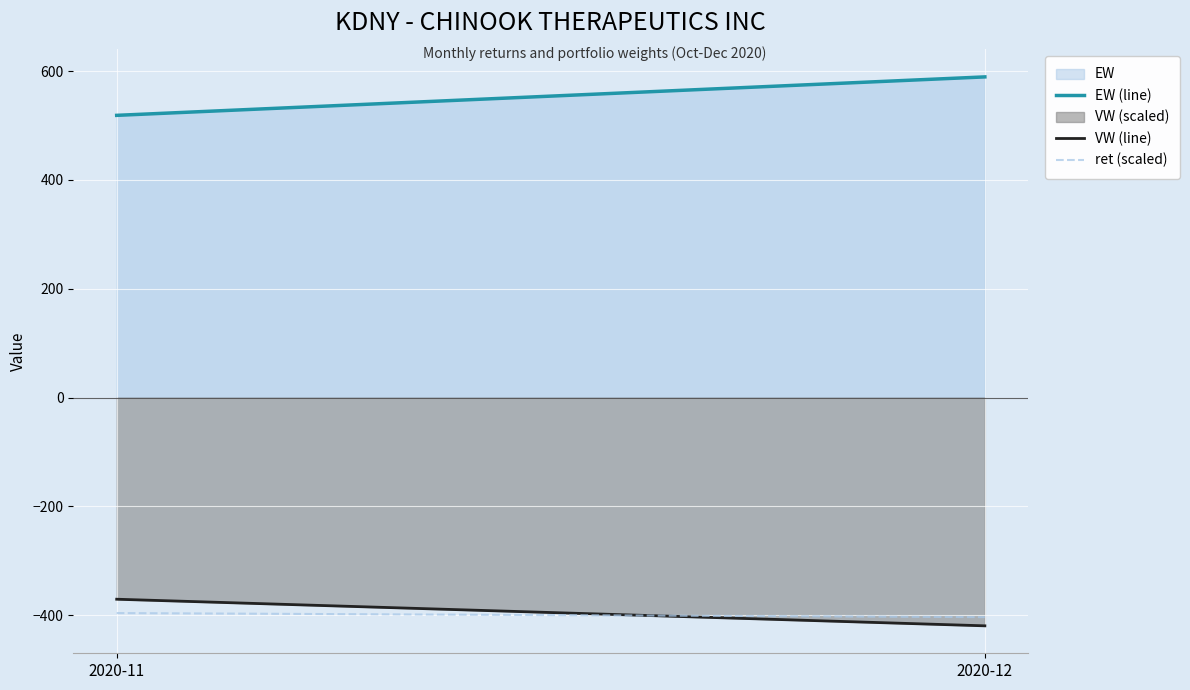

List the series in order of their peak value, lowest first.

VW (scaled), EW